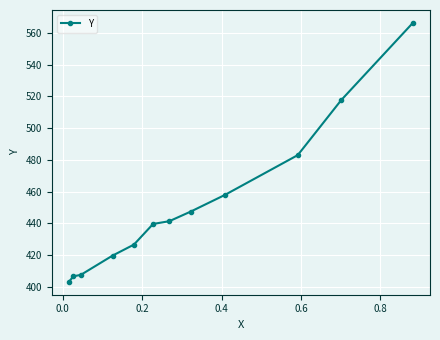

What is the minimum value shown in the chart?

403.2